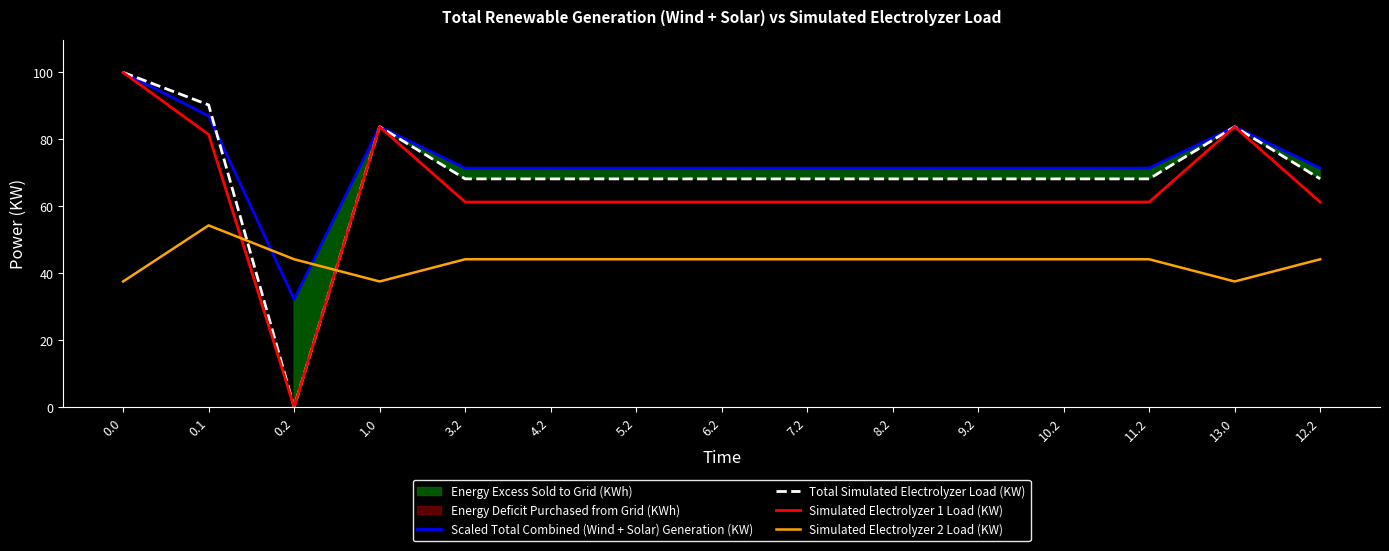

Count the number of categories in the chart.

15